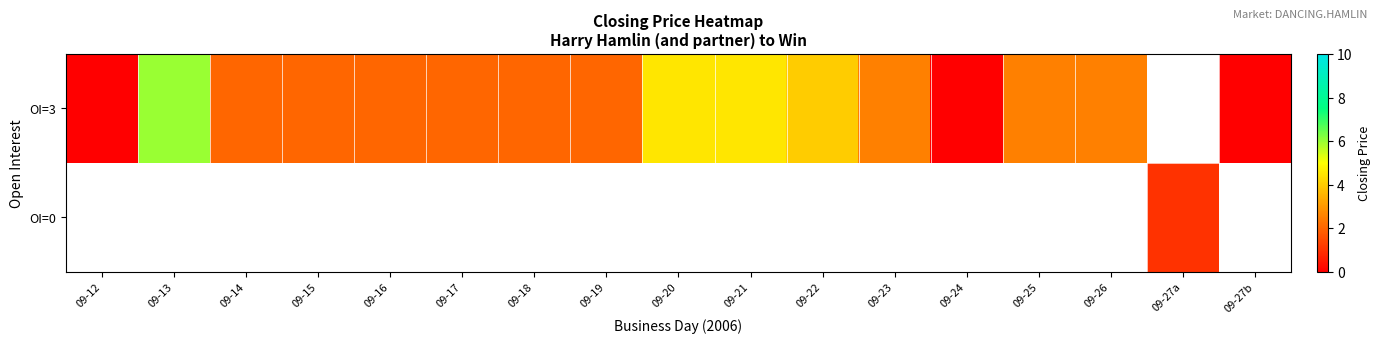

How many categories are shown in the chart?

17